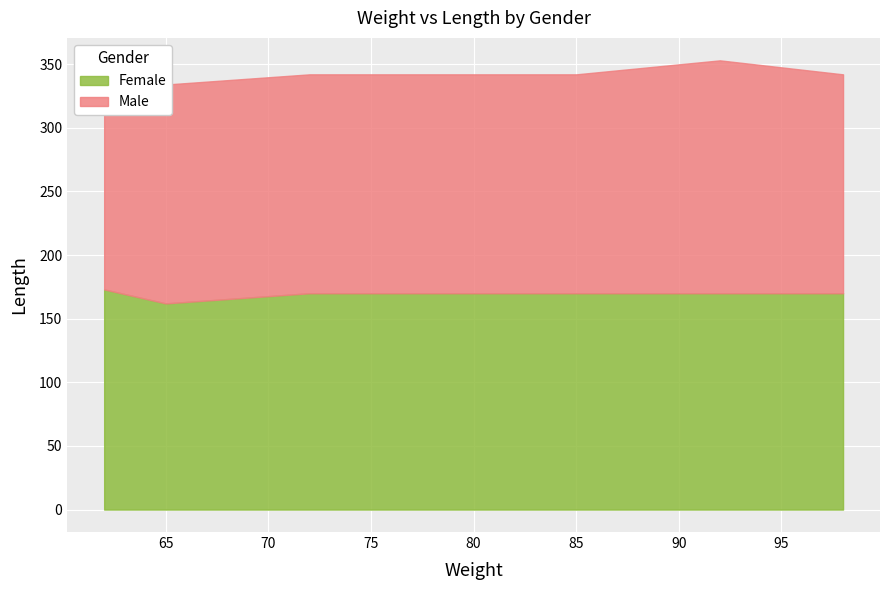

What is the difference between the maximum and minimum values in the Female series?

11